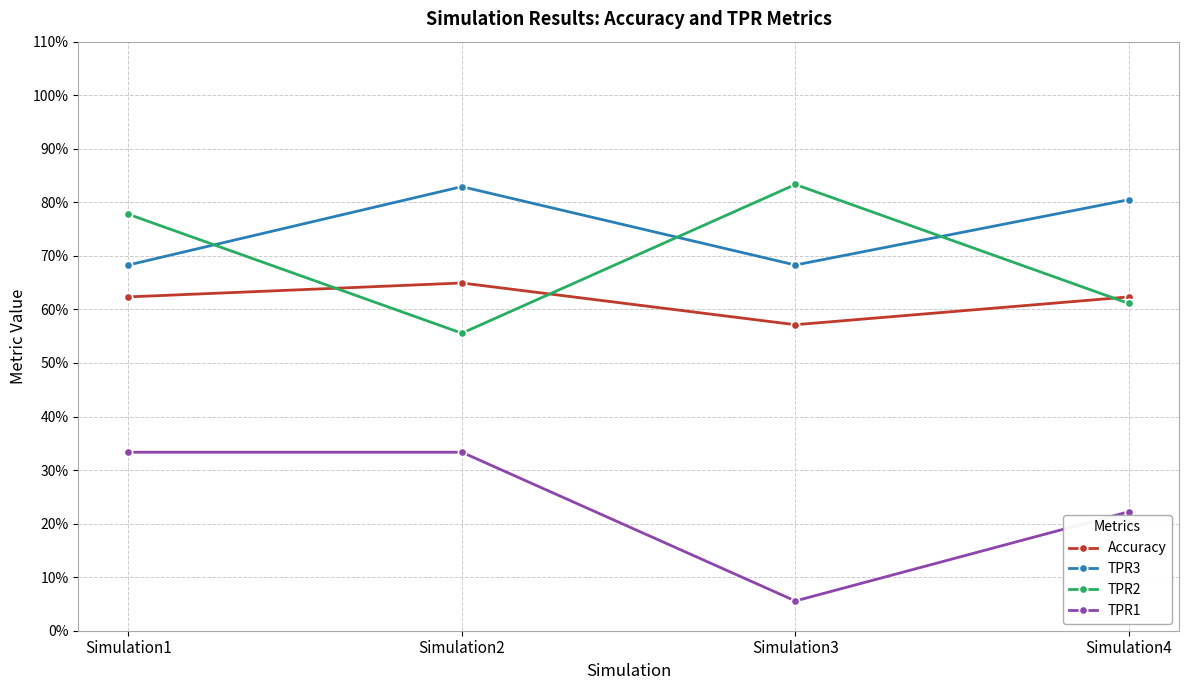

Is the value of TPR2 at Simulation4 greater than the value of TPR1 at Simulation4?

Yes